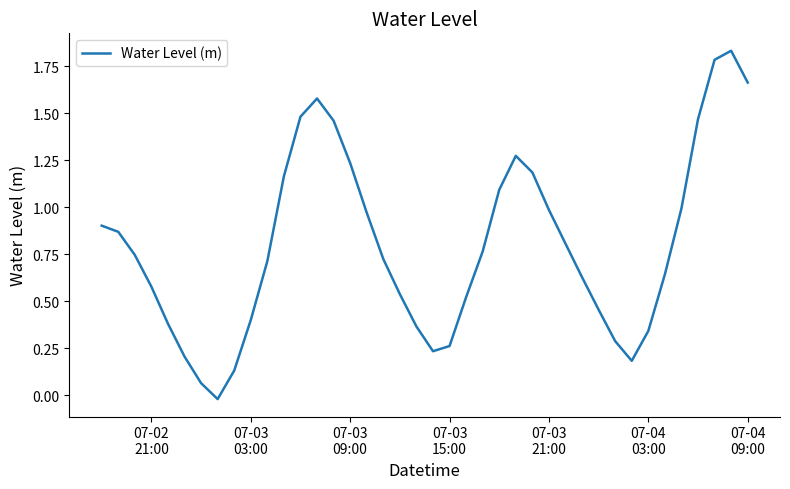

What is the sum of all values?

31.9